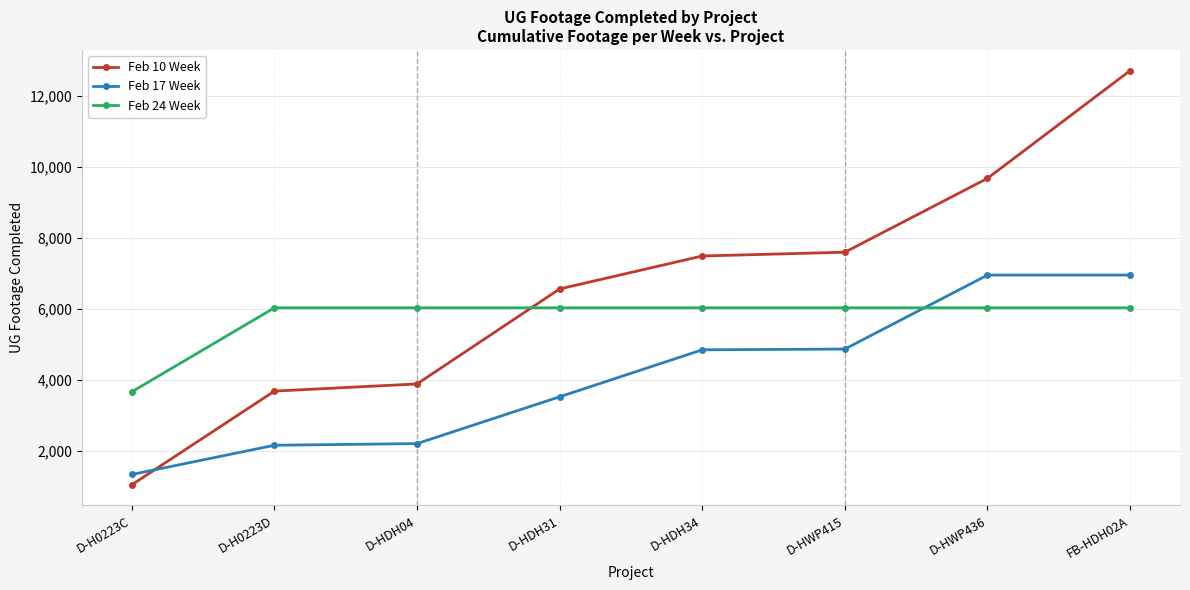

How many data points in Feb 24 Week are less than 6036?

1